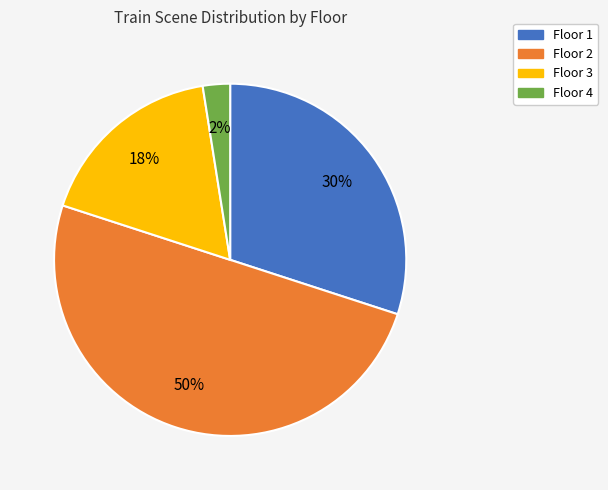

The Floor 3 slice represents 18% of the pie. True or false?

True